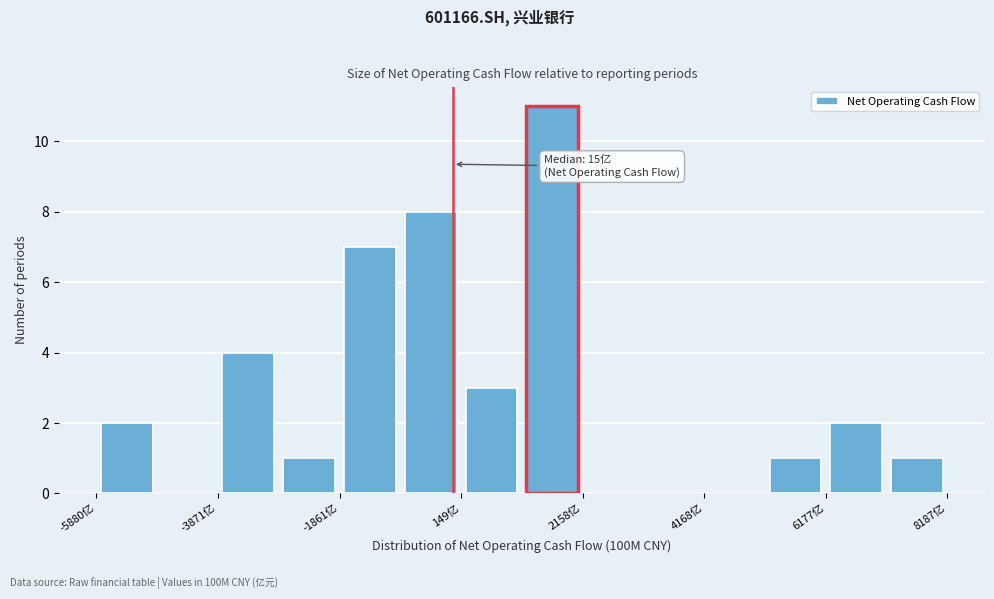

Read against the x-axis, roughly where is the centre of the tallest bar?

1500